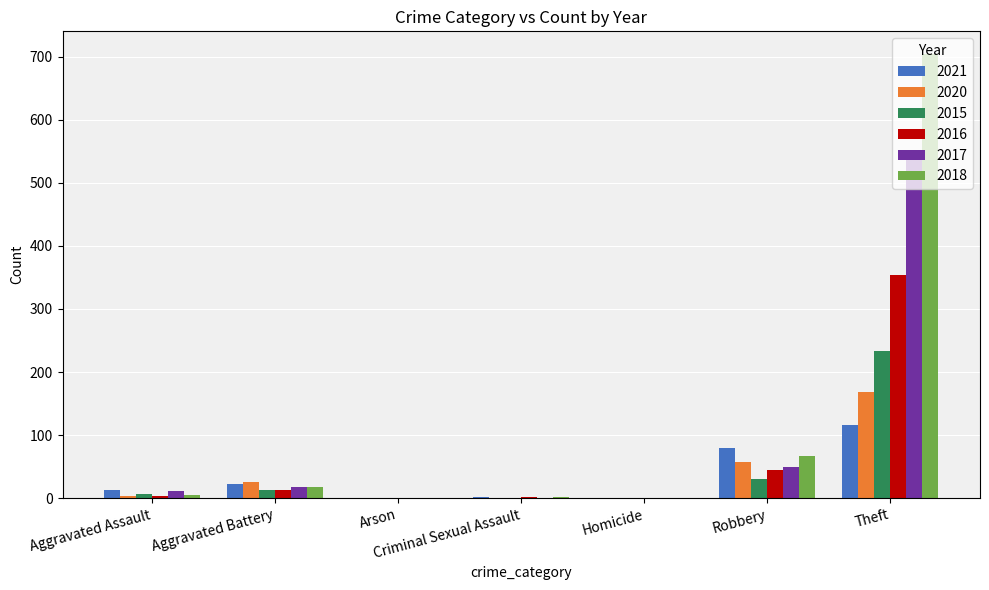

The value of 2021 at Theft is 45. True or false?

False